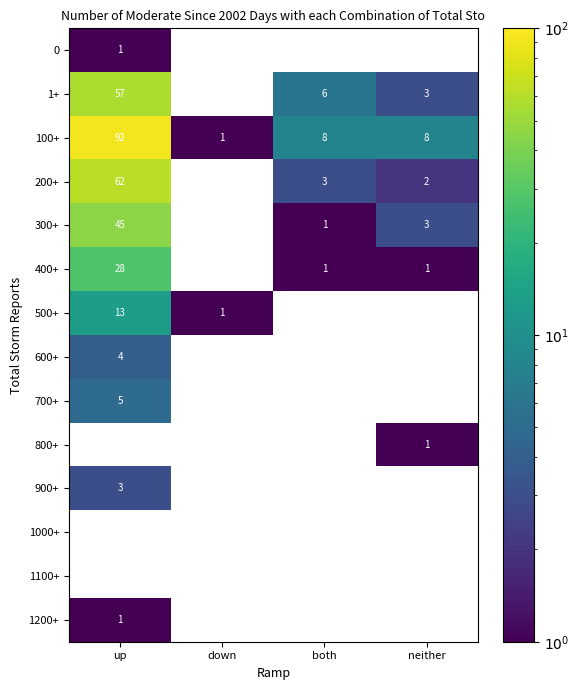

Is it true that 900+ equals 5 at up?

False